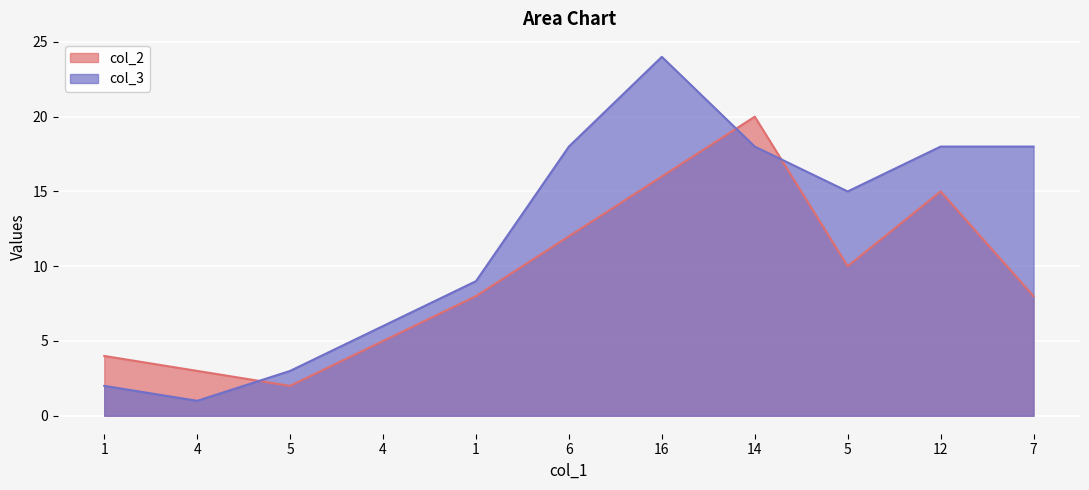

Reading right to left, extract all data points from this chart.

col_2: 7=8	12=15	5=10	14=20	16=16	6=12	1=8	4=5	5=2	4=3	1=4
col_3: 7=18	12=18	5=15	14=18	16=24	6=18	1=9	4=6	5=3	4=1	1=2